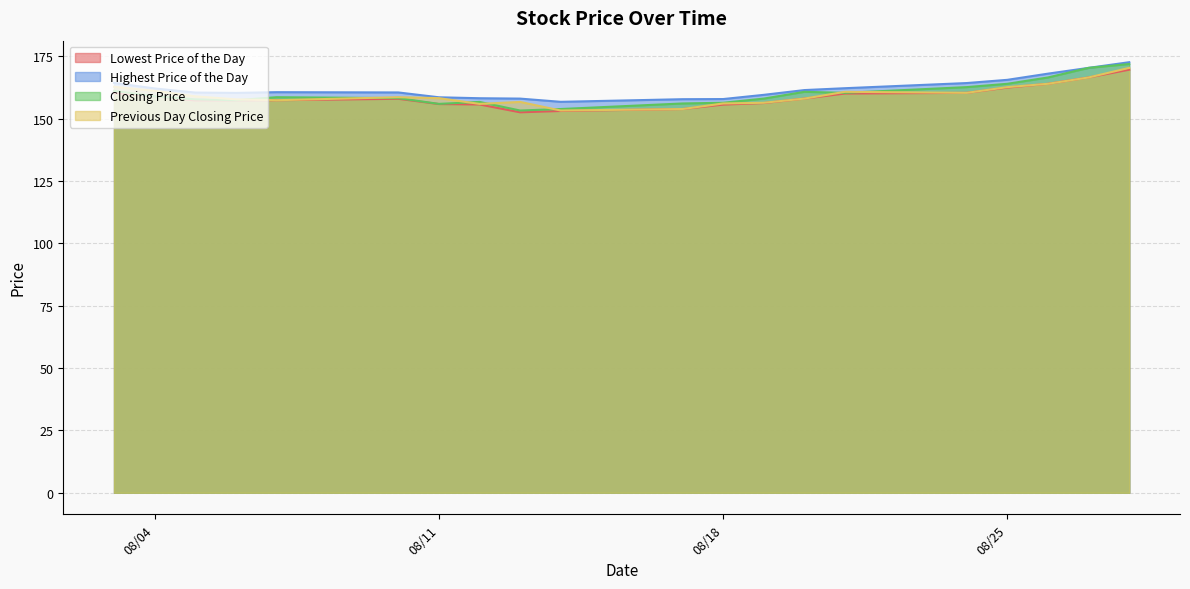

What is the difference between the second highest and minimum values in the Previous Day Closing Price series?

13.3